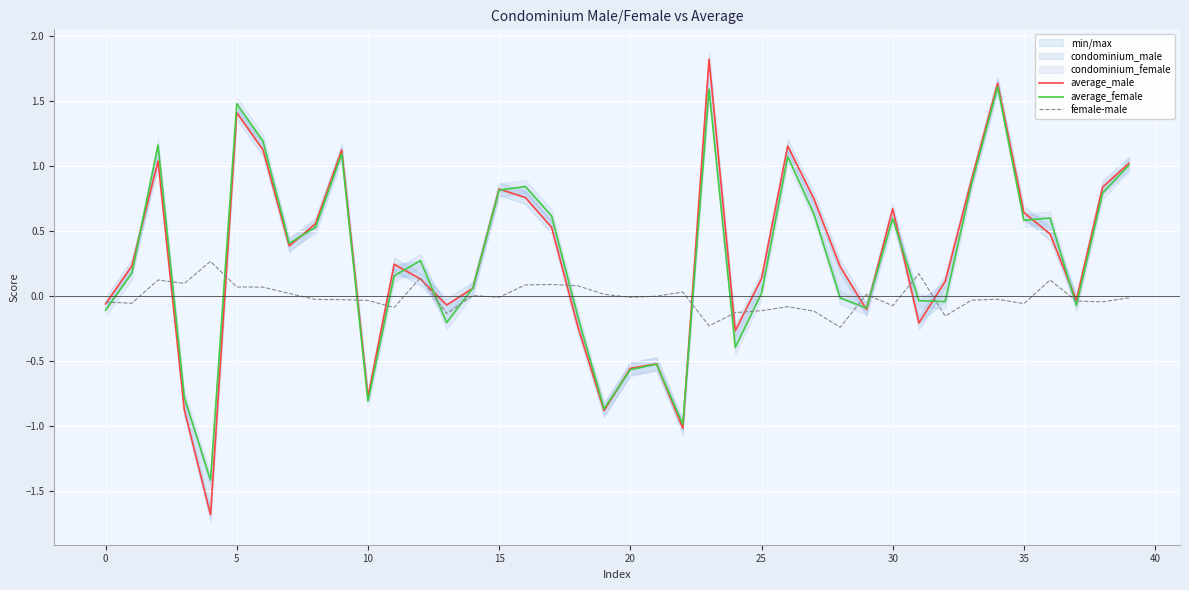

What is the greatest value displayed?

1.8